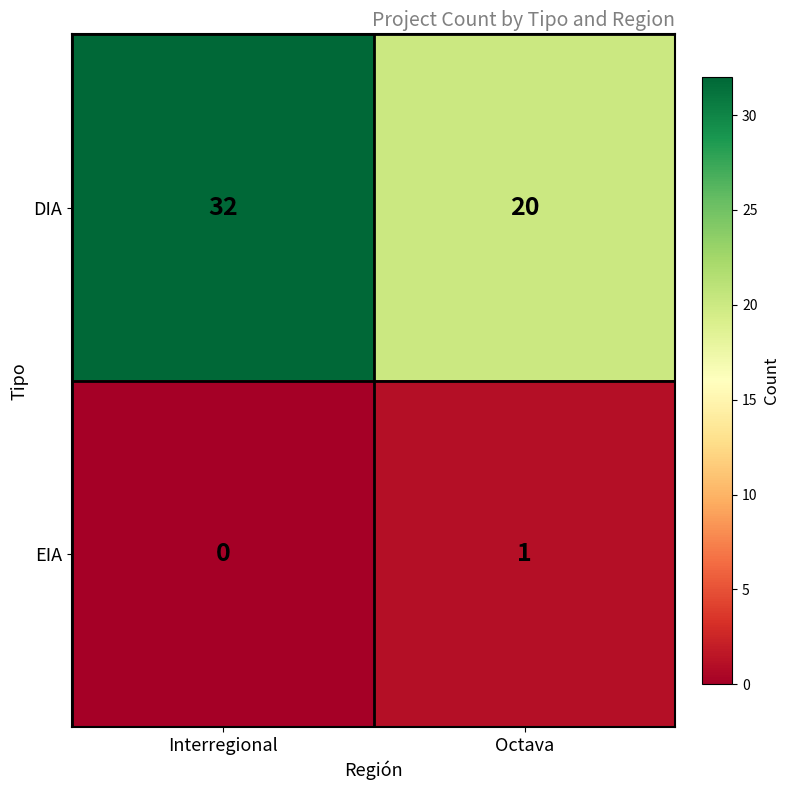

Rank the series by their average value, from highest to lowest.

DIA, EIA